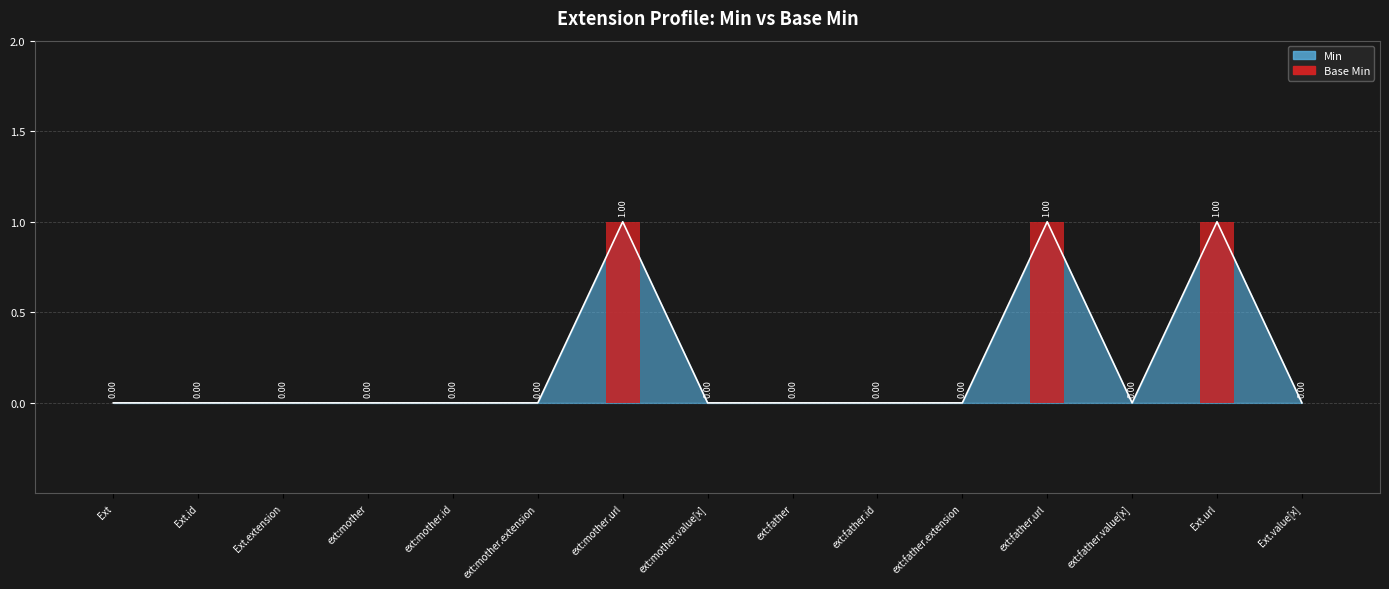

Which label corresponds to the largest value in the chart?

ext:mother.url